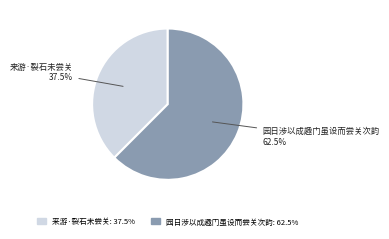

Which slice is the smallest?

来游·裂石未尝关